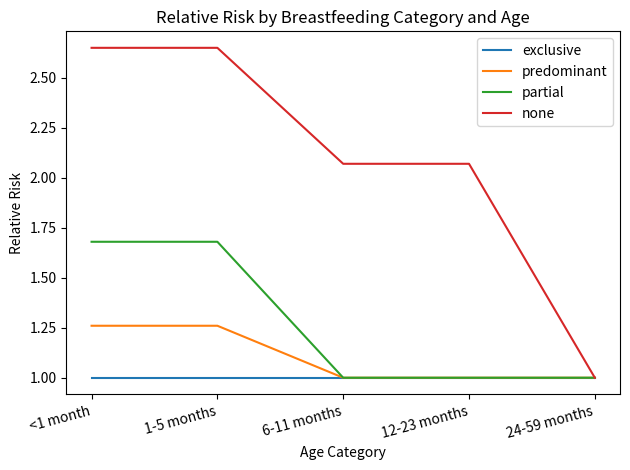

Count the number of data series in this chart.

4